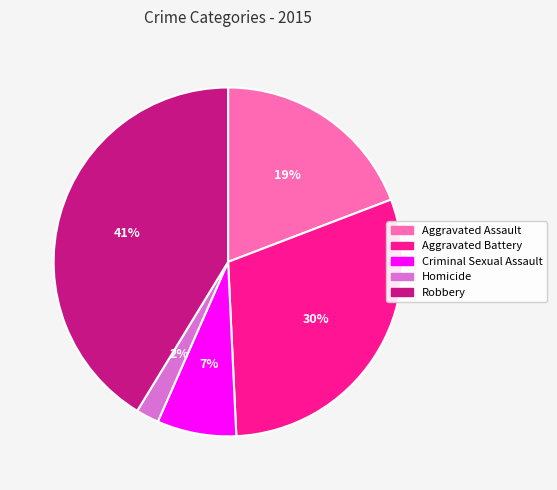

Which slice is the smallest?

Homicide